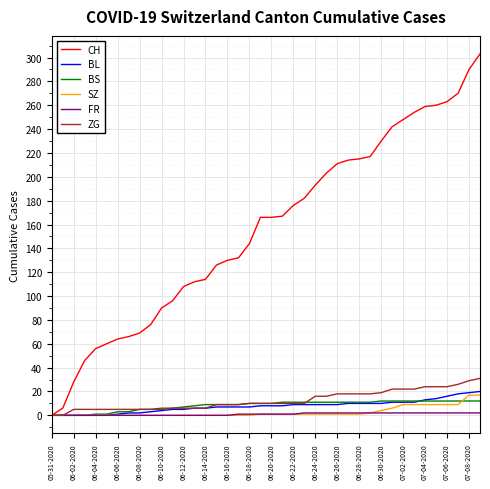

What is the average value of the FR series?

1